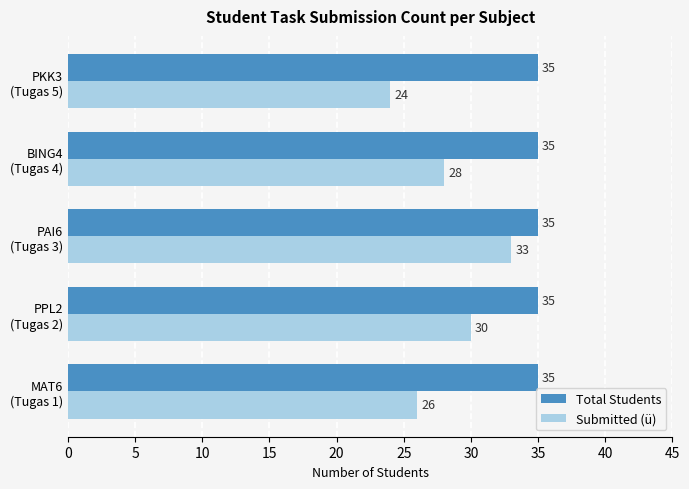

What is the highest value of the Submitted (ü) series?

33